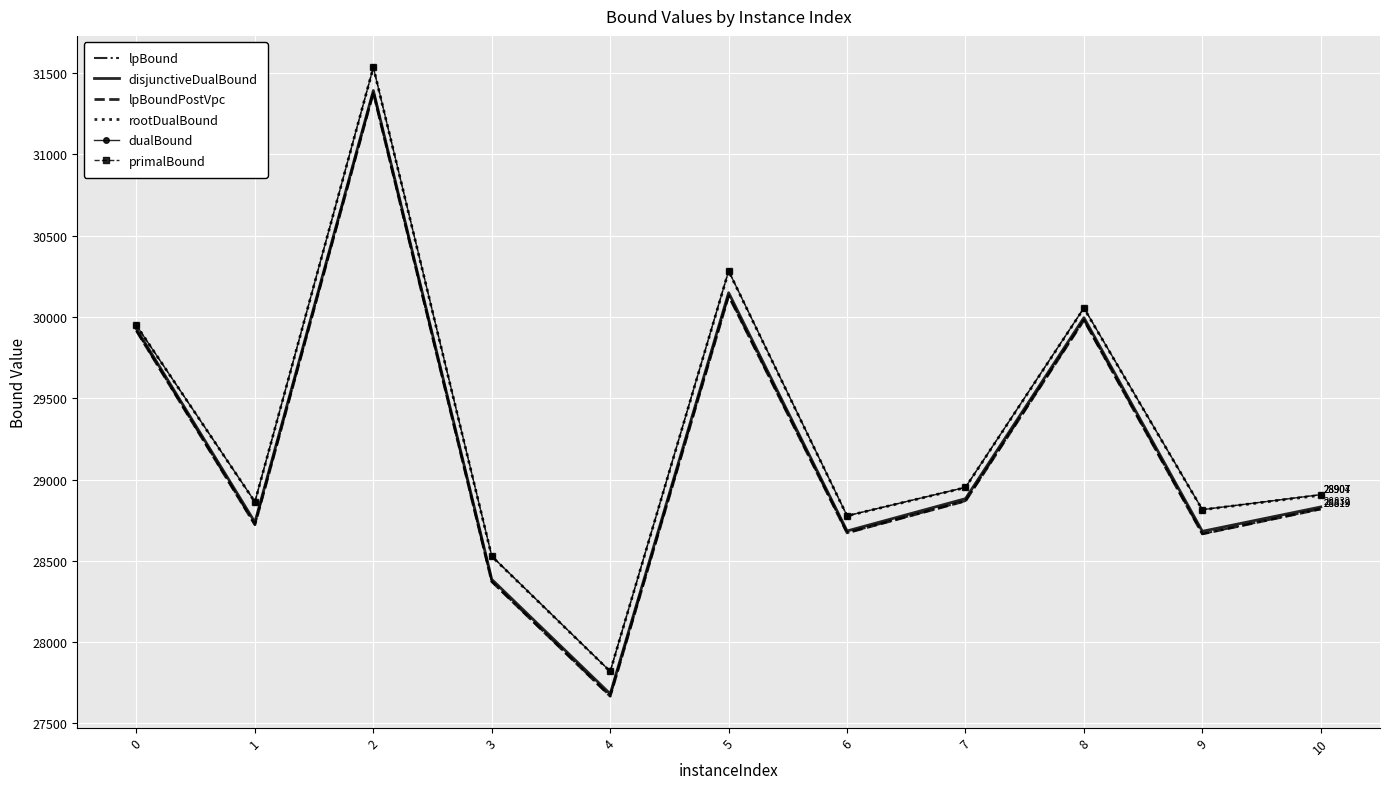

Is it true that lpBound equals 30131.0 at 5?

True